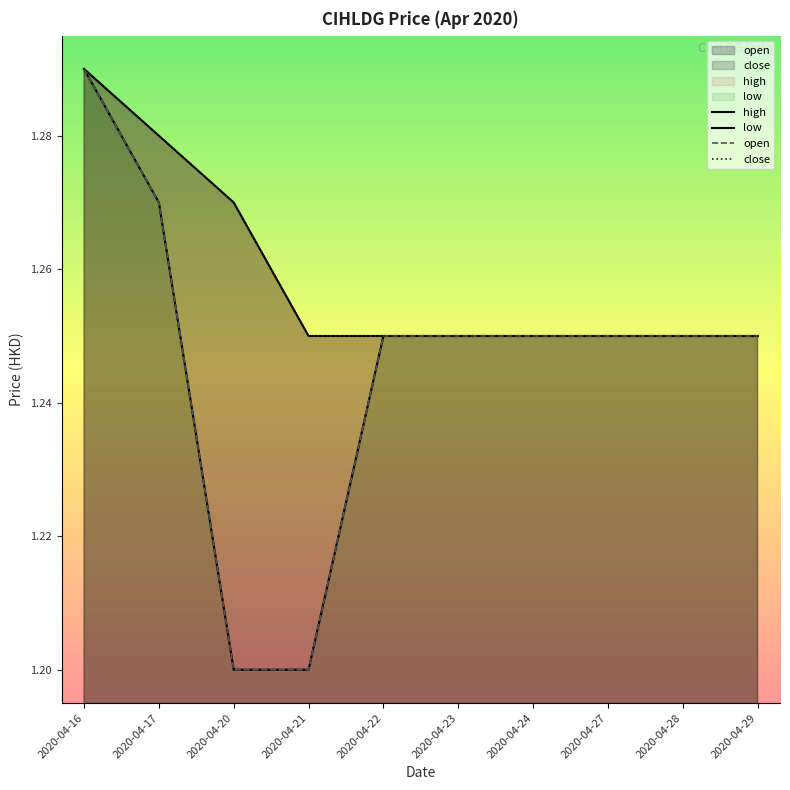

Reading right to left, extract all data points from this chart.

open: 2020-04-29=1.2	2020-04-28=1.2	2020-04-27=1.2	2020-04-24=1.2	2020-04-23=1.2	2020-04-22=1.2	2020-04-21=1.2	2020-04-20=1.2	2020-04-17=1.3	2020-04-16=1.3
high: 2020-04-29=1.2	2020-04-28=1.2	2020-04-27=1.2	2020-04-24=1.2	2020-04-23=1.2	2020-04-22=1.2	2020-04-21=1.2	2020-04-20=1.3	2020-04-17=1.3	2020-04-16=1.3
low: 2020-04-29=1.2	2020-04-28=1.2	2020-04-27=1.2	2020-04-24=1.2	2020-04-23=1.2	2020-04-22=1.2	2020-04-21=1.2	2020-04-20=1.2	2020-04-17=1.3	2020-04-16=1.3
close: 2020-04-29=1.2	2020-04-28=1.2	2020-04-27=1.2	2020-04-24=1.2	2020-04-23=1.2	2020-04-22=1.2	2020-04-21=1.2	2020-04-20=1.3	2020-04-17=1.3	2020-04-16=1.3